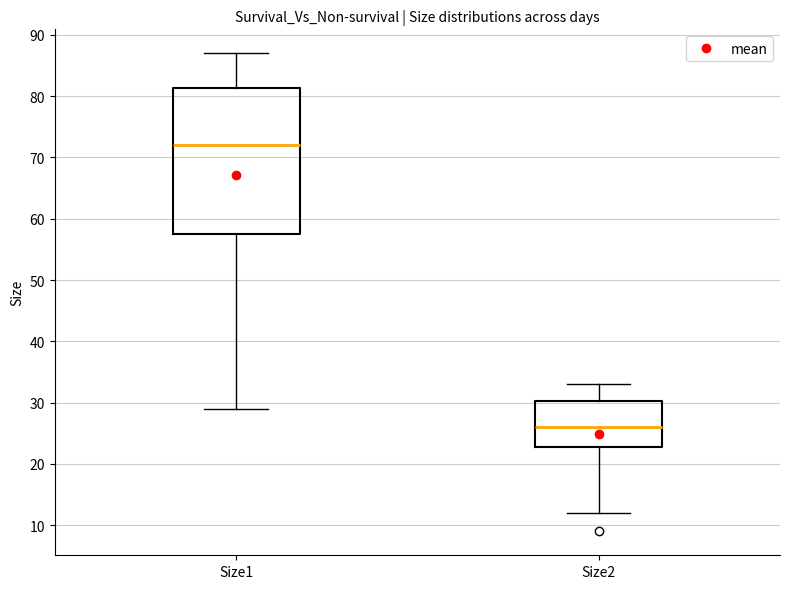

Which box is the tallest, from its lower edge to its upper edge?

Size1